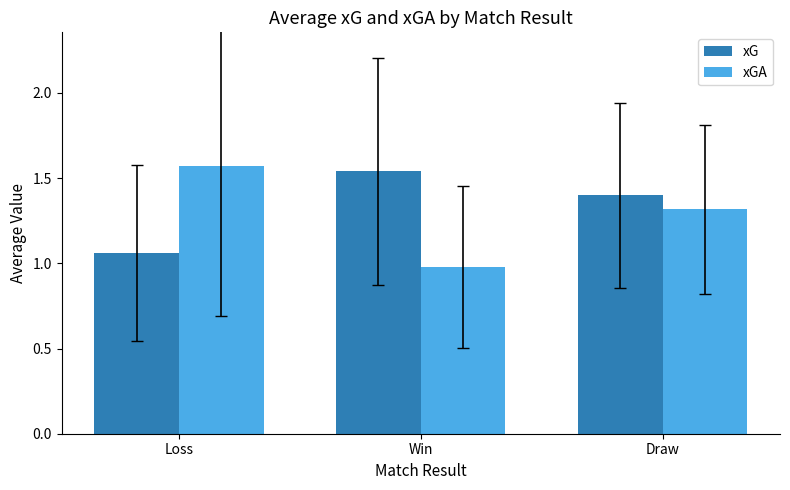

Is it true that xGA equals 1.0 at Loss?

False